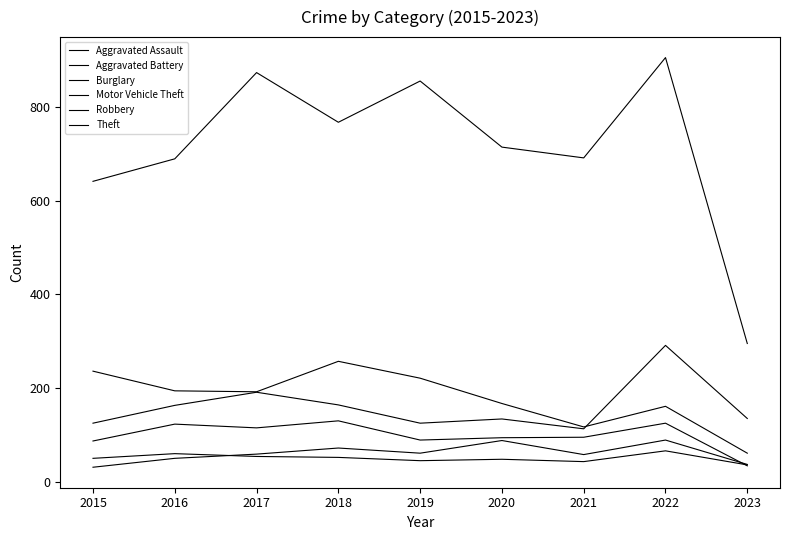

What is the value of the Burglary point at the 6th from the left?

167